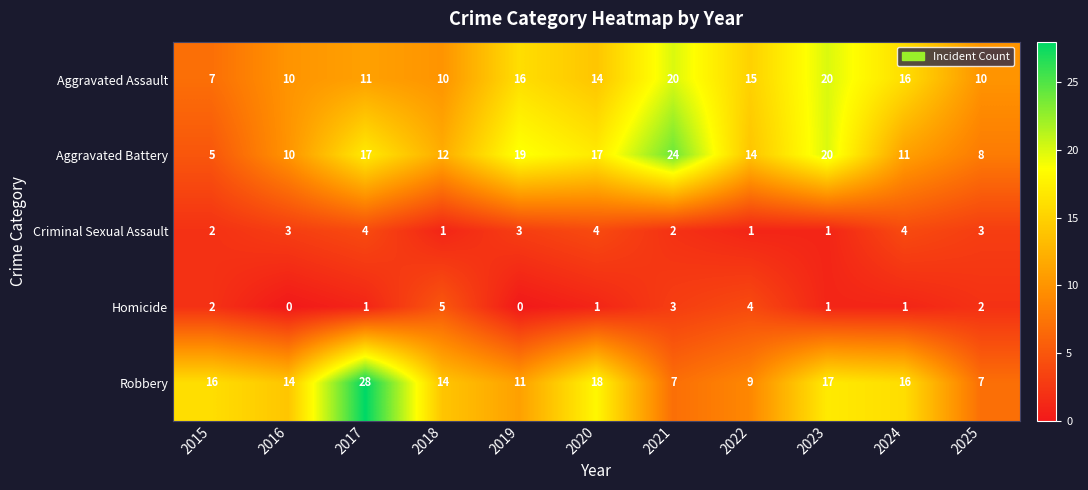

How many data points in Aggravated Assault are less than 14?

5